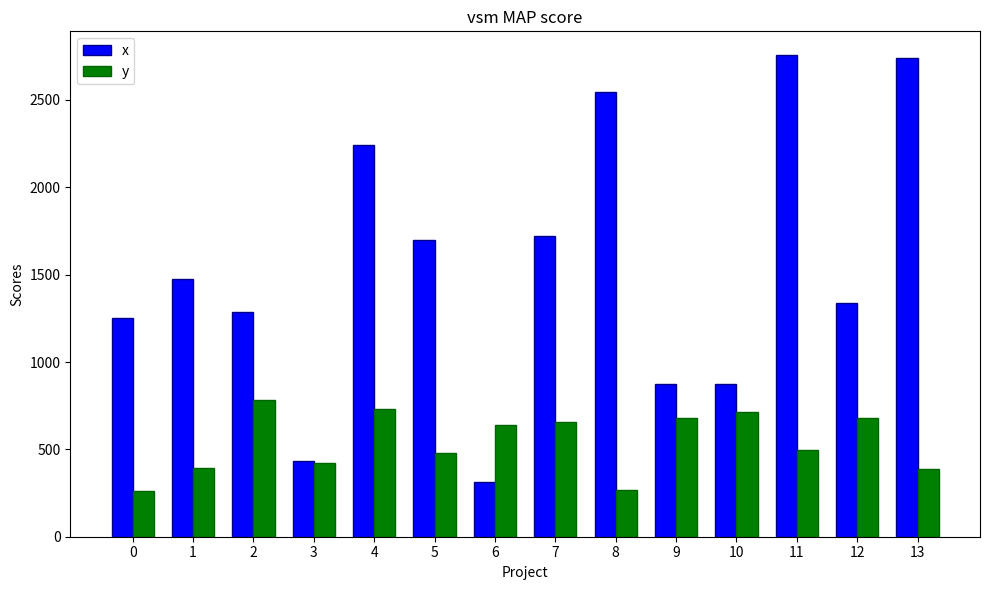

How many groups of bars are there?

14